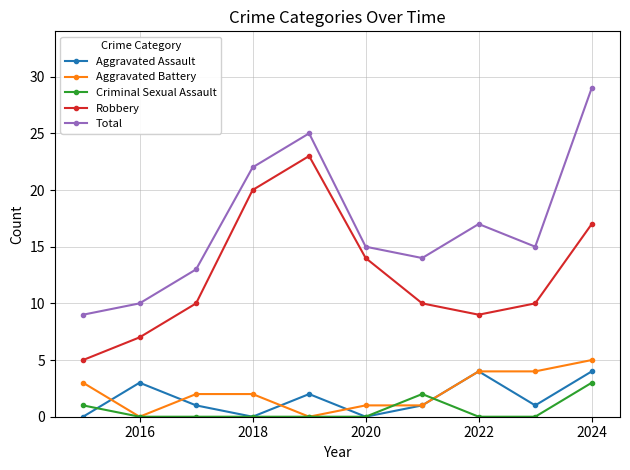

How many series are shown in this chart?

5